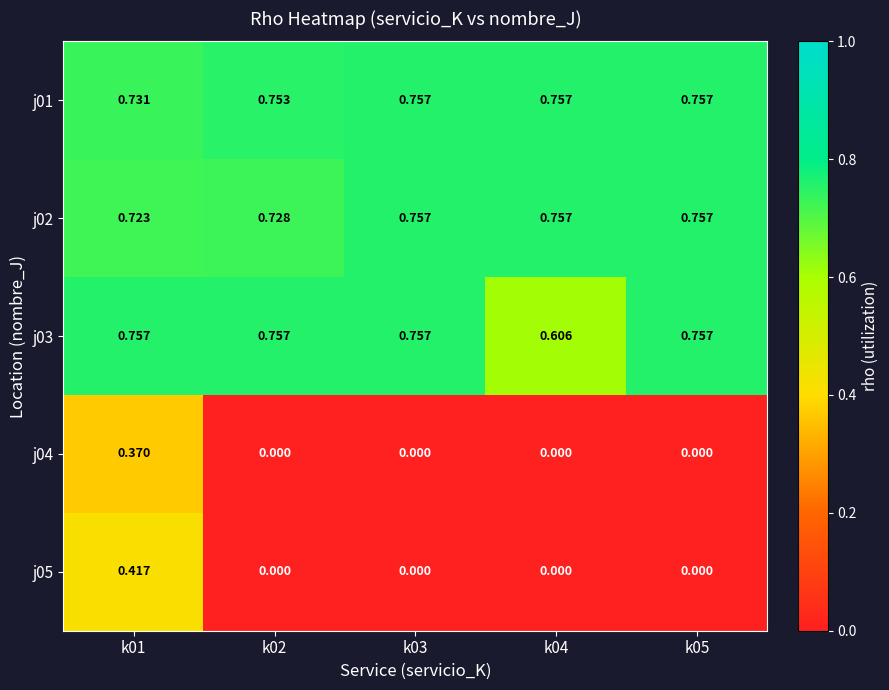

Between k01 and k04, which series saw the biggest shift?

j05